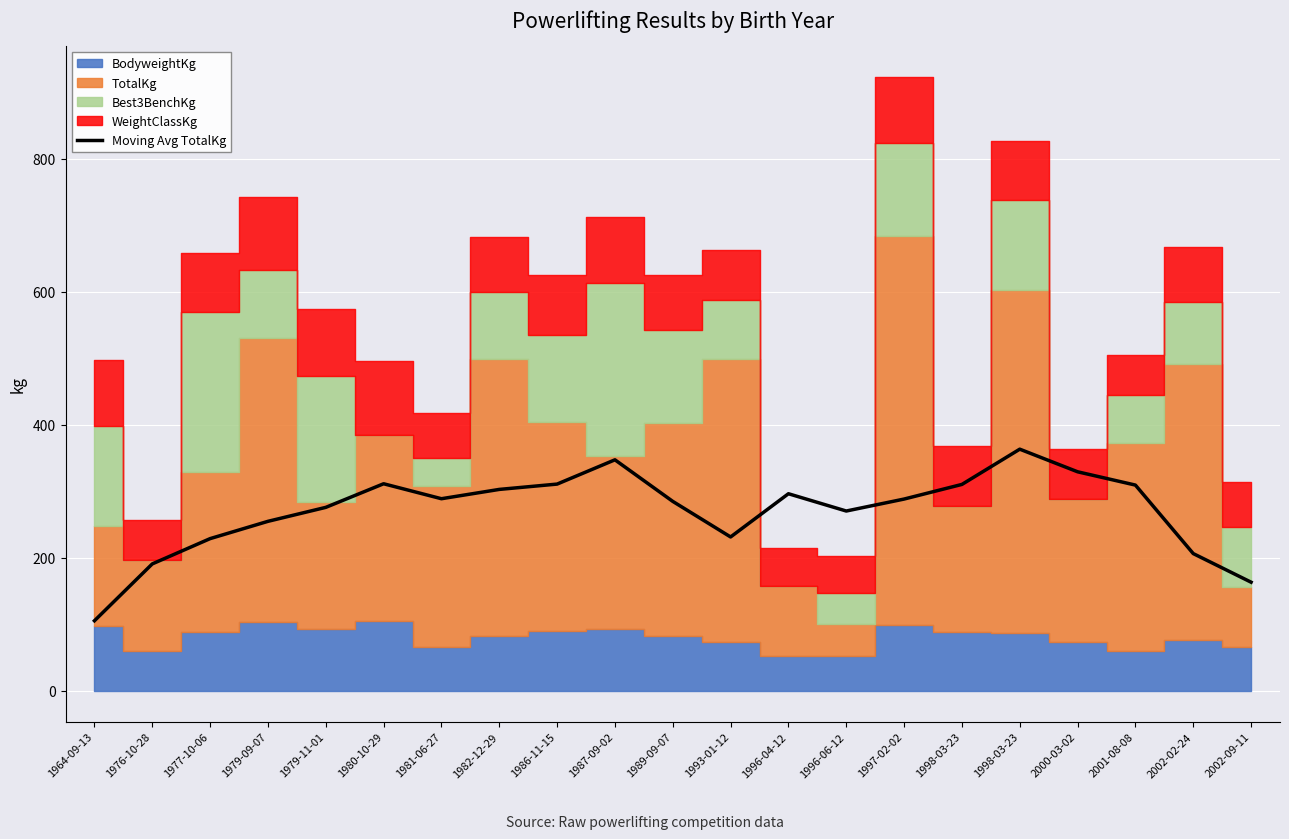

How many lines are shown in the chart?

1